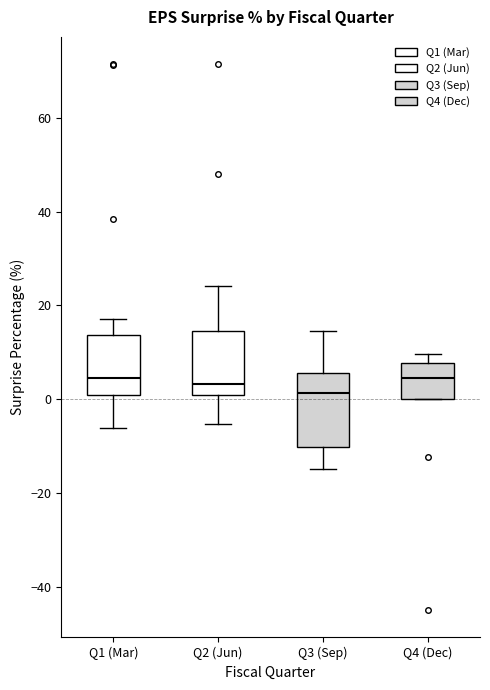

Reading left to right, read every box against the y-axis: the position of its median line, the range the box covers, and the ends of its whiskers. The values are not printed on the chart, so give them approximately, as read against the axis.

Q1 (Mar): median 4, box 0 to 14, whiskers -6 to 18
Q2 (Jun): median 4, box 0 to 14, whiskers -6 to 24
Q3 (Sep): median 2, box -10 to 6, whiskers -14 to 14
Q4 (Dec): median 4, box 0 to 8, whiskers 0 to 10